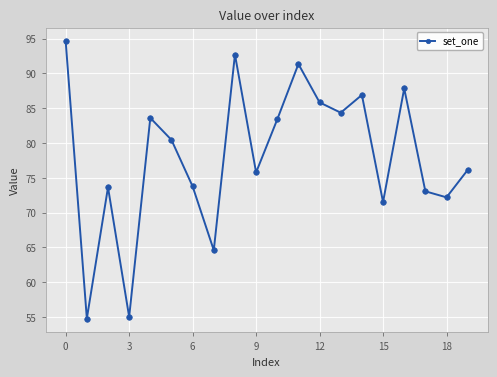

What is the sum of all values?

1561.5